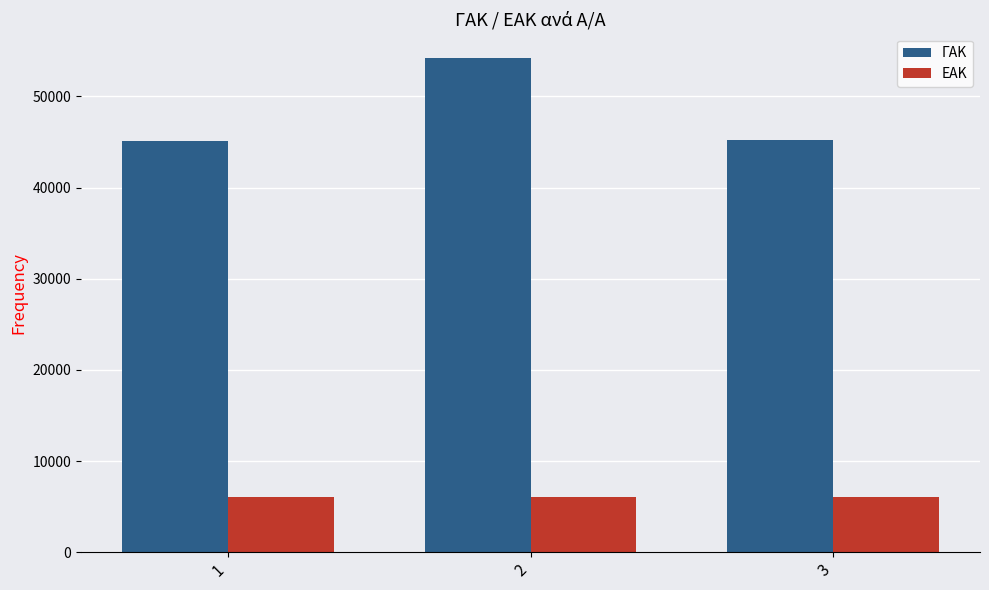

What is the difference between the maximum and minimum values in the ΓΑΚ series?

9003